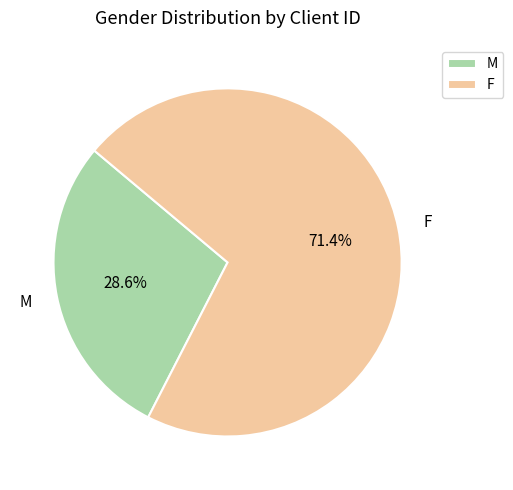

How many slices are in this pie chart?

2